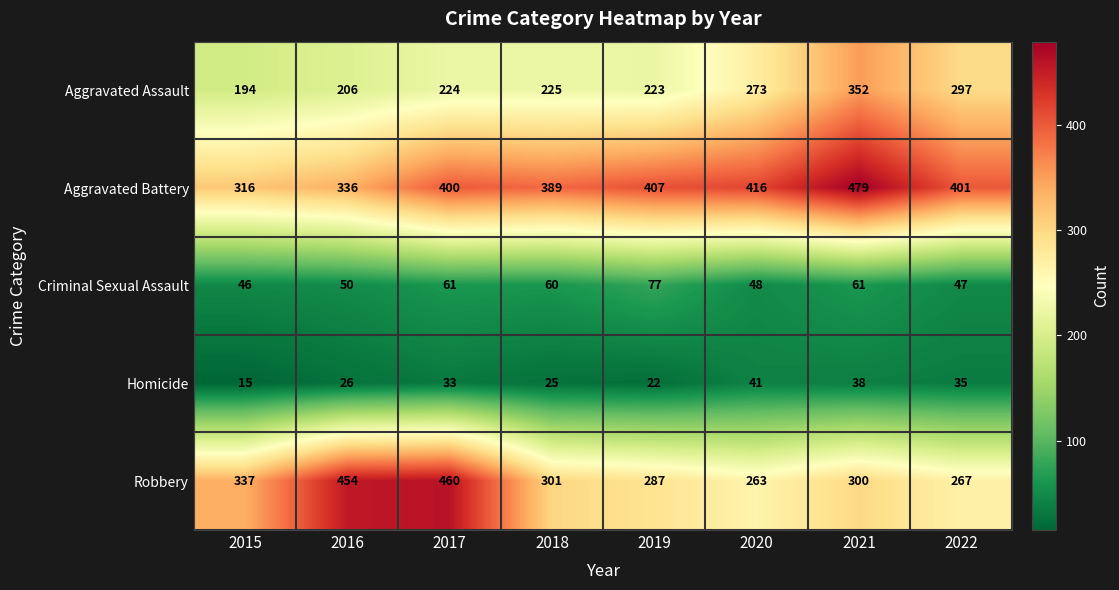

At which category is the sum across all series the highest?

2021